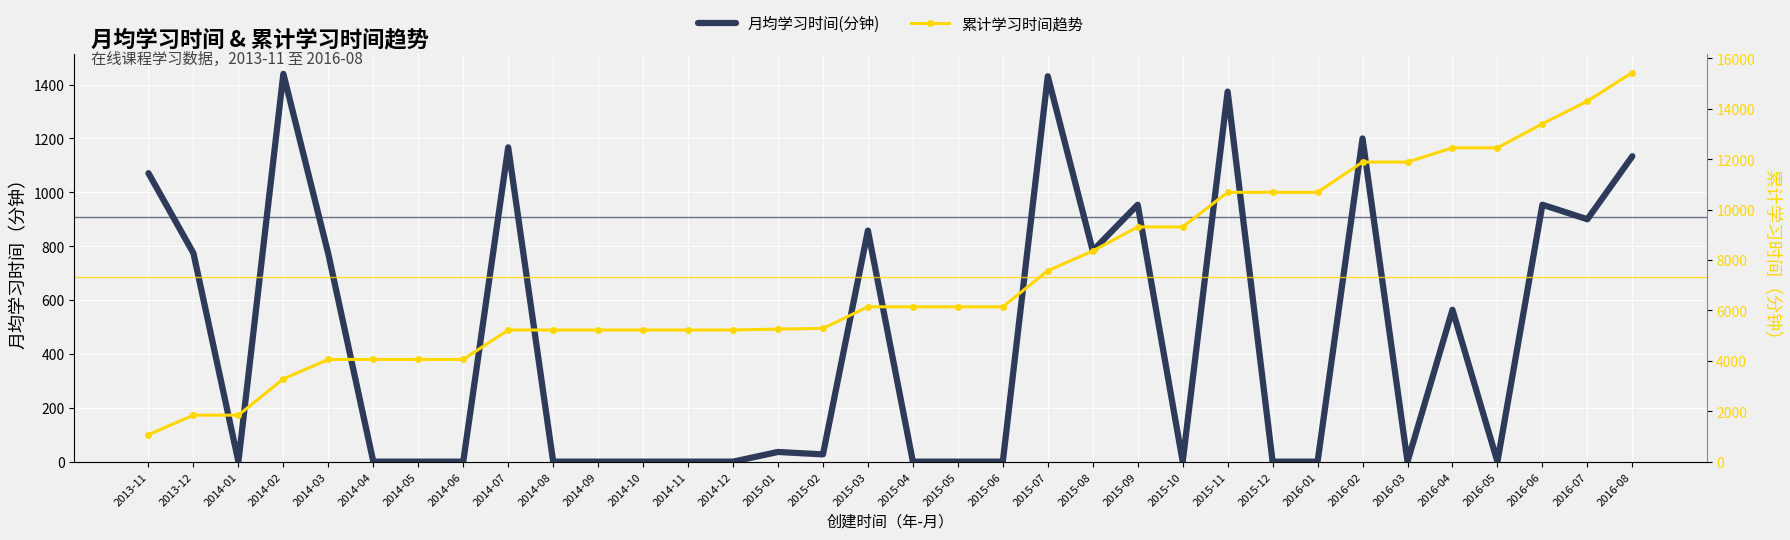

Rank the series by their maximum value, from lowest to highest.

月均学习时间(分钟), 累计学习时间趋势